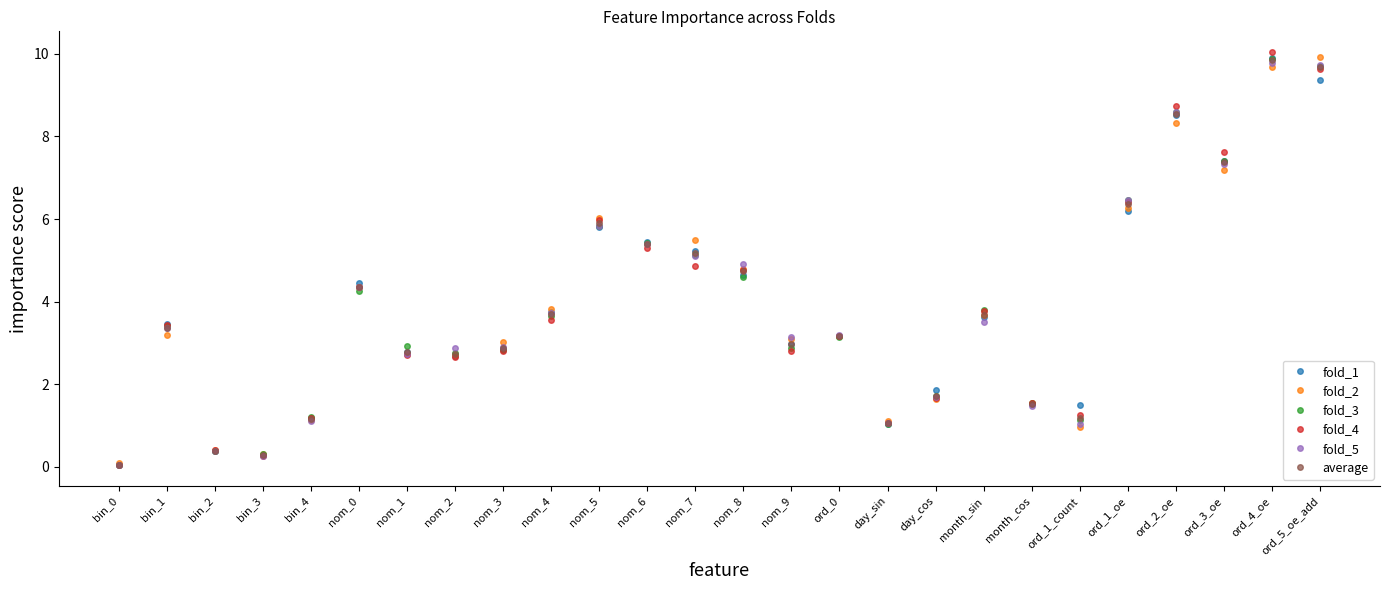

Is the value of fold_2 at ord_3_oe greater than the value of average at day_cos?

Yes